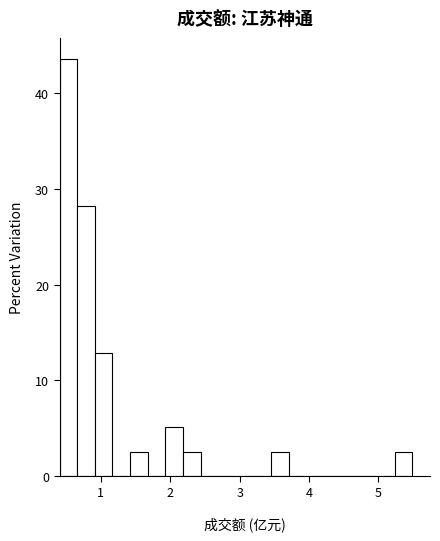

Read against the x-axis, roughly where is the centre of the tallest bar?

0.5